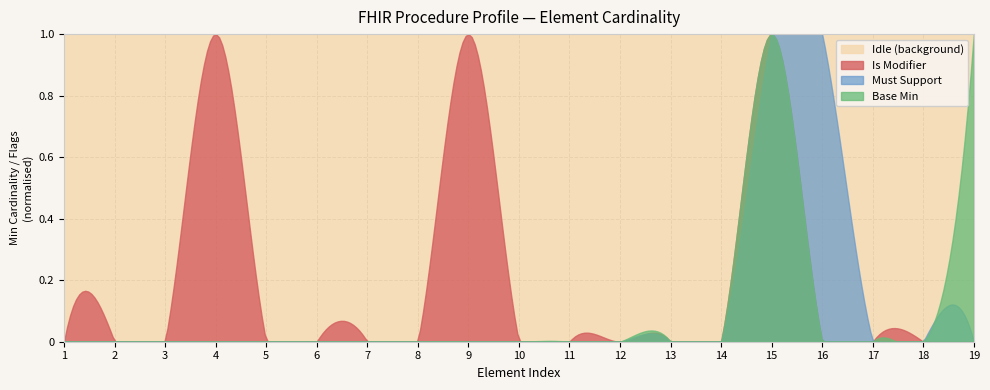

What is the difference between the maximum and minimum values in the base_min series?

1